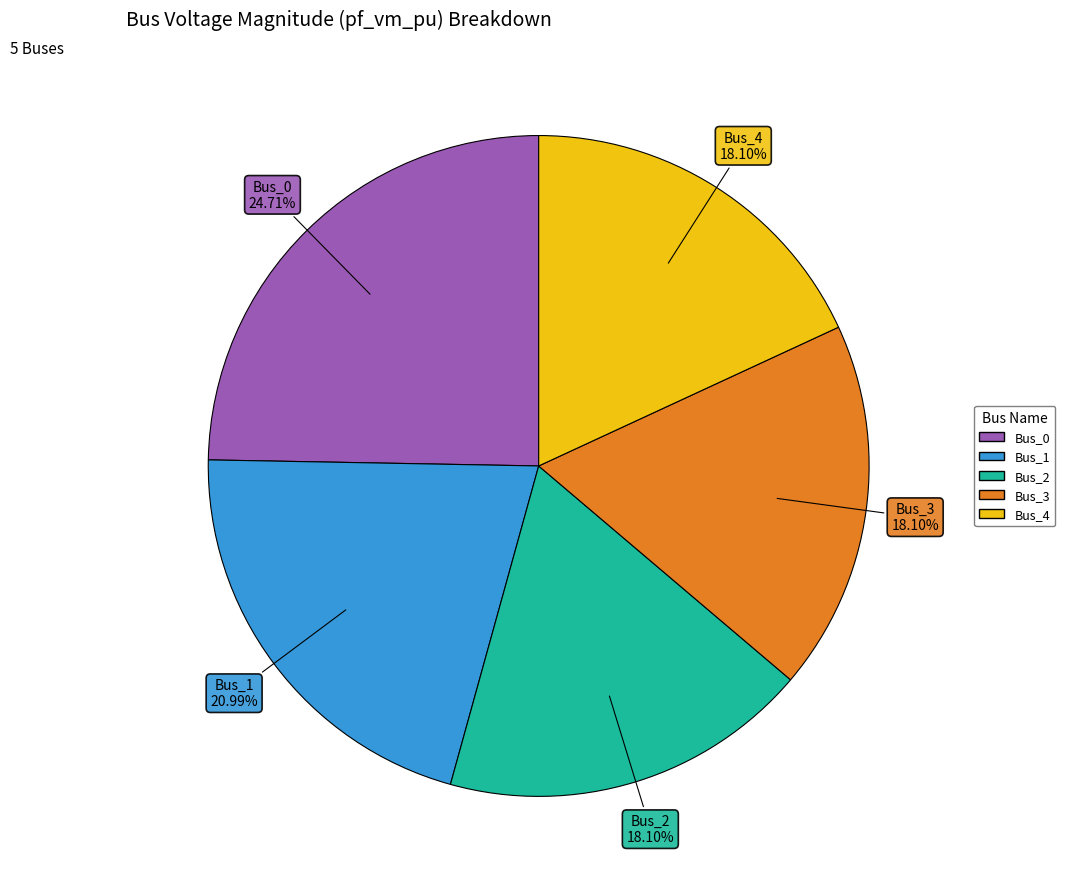

The Bus_0 slice represents 25% of the pie. True or false?

True